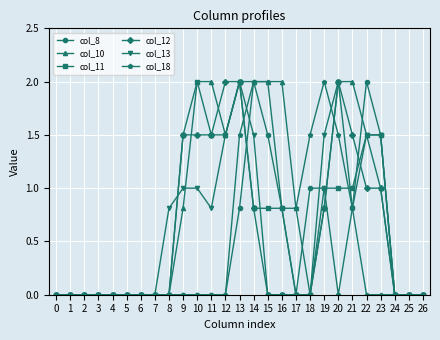

What is the difference between the col_13 values at 21 and 18?

0.8